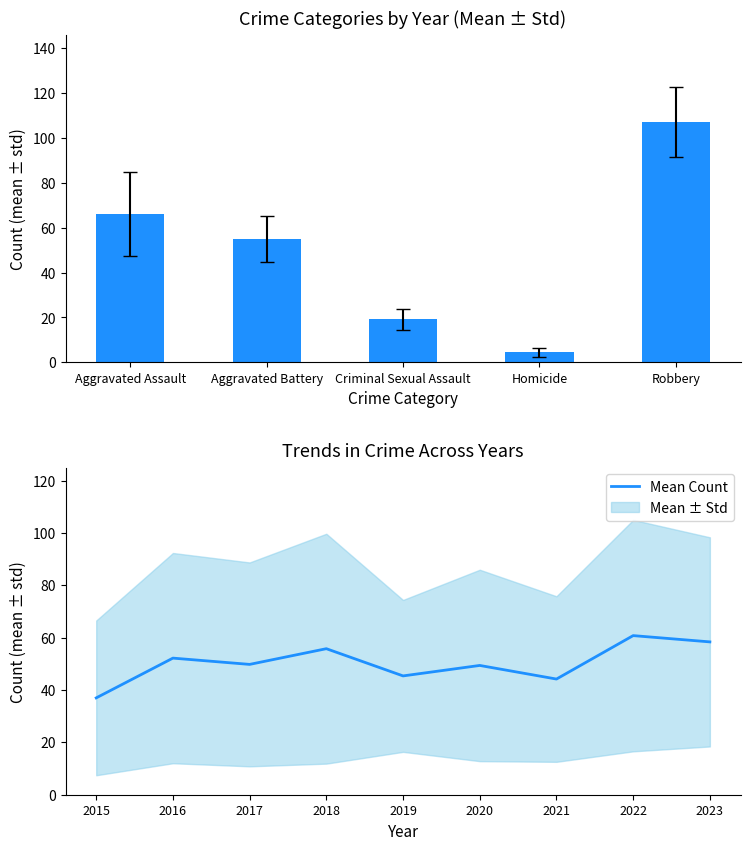

How many categories are shown in the chart?

9